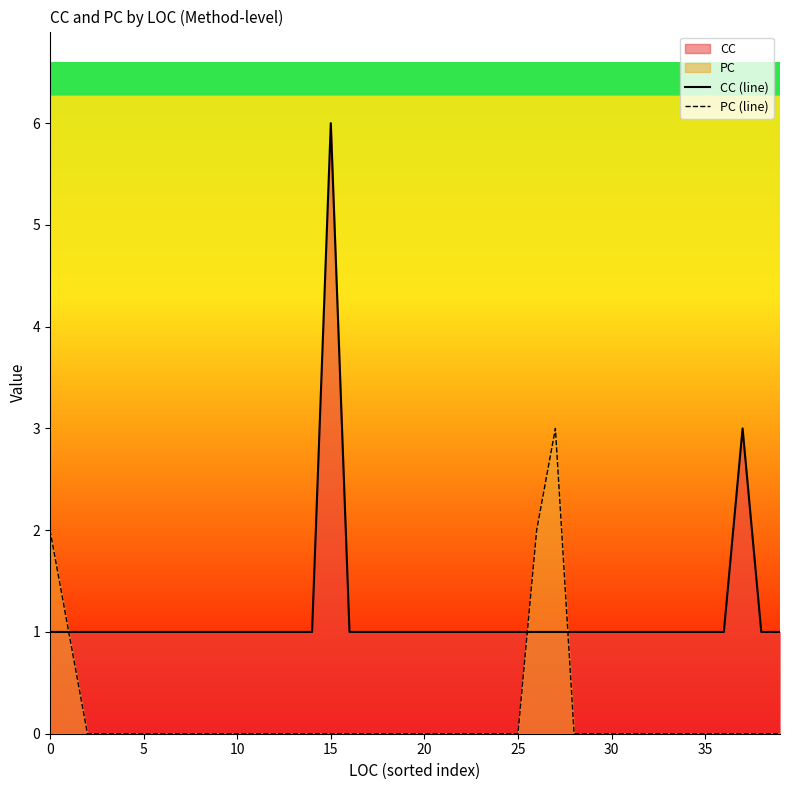

What is the difference between the second highest and minimum values in the CC (line) series?

2